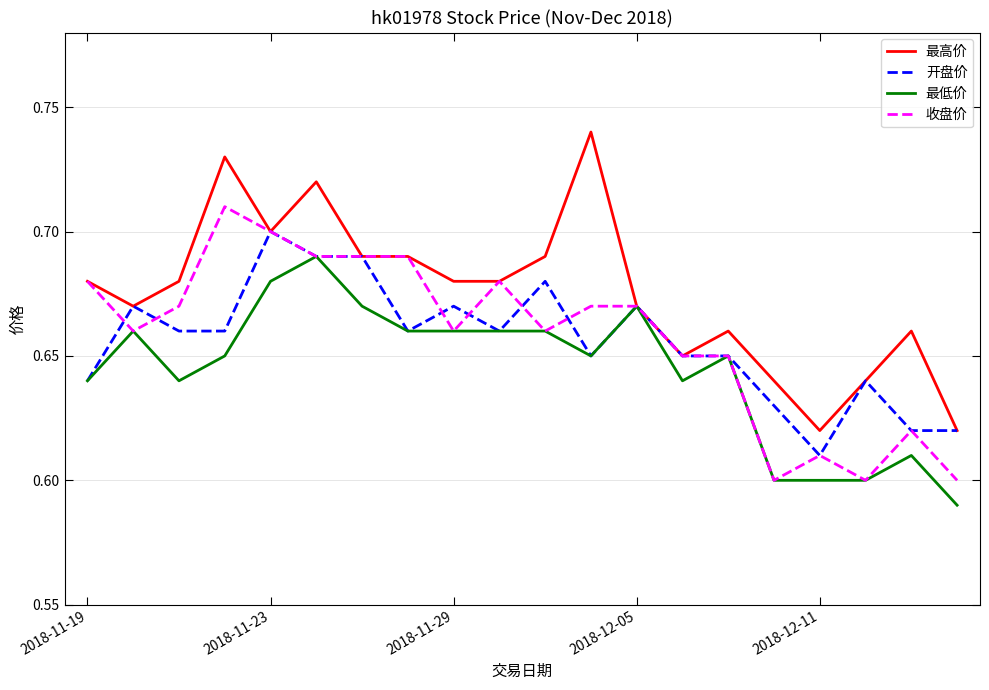

Which series has the largest range (max minus min)?

最高价